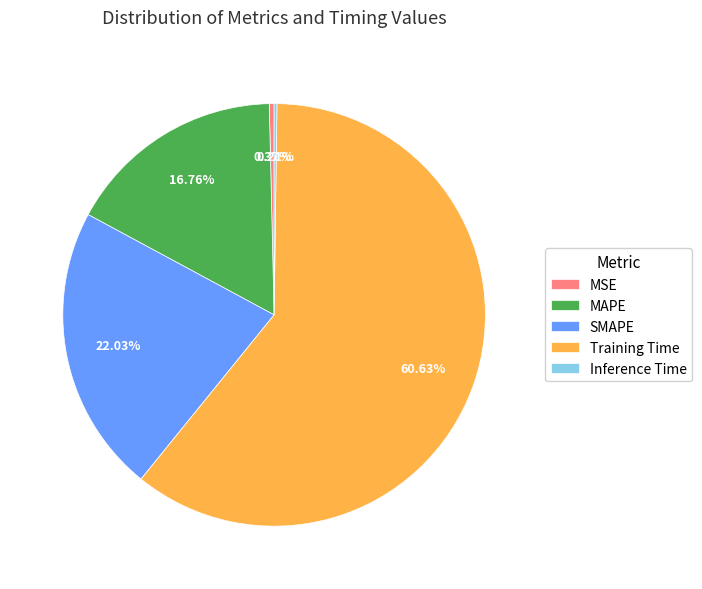

Does Training Time represent more than half of the total?

Yes